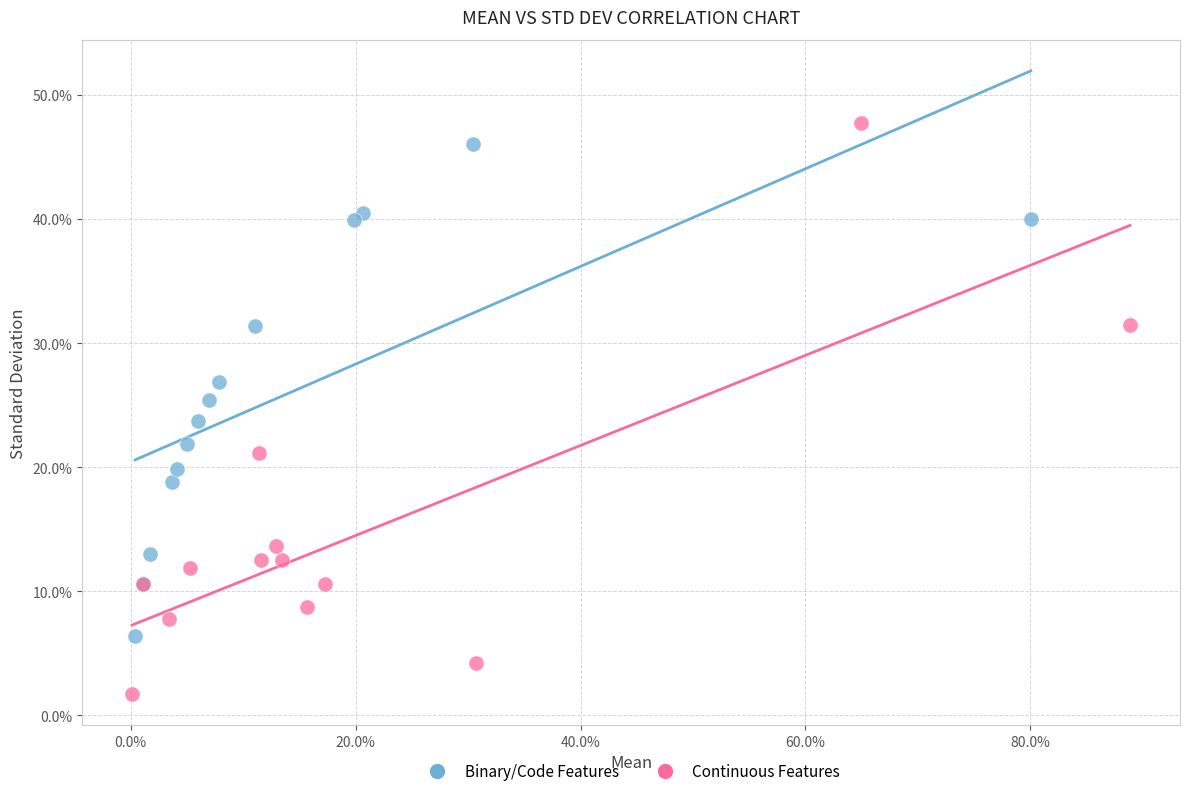

Which series reaches the maximum Y coordinate?

Continuous Features